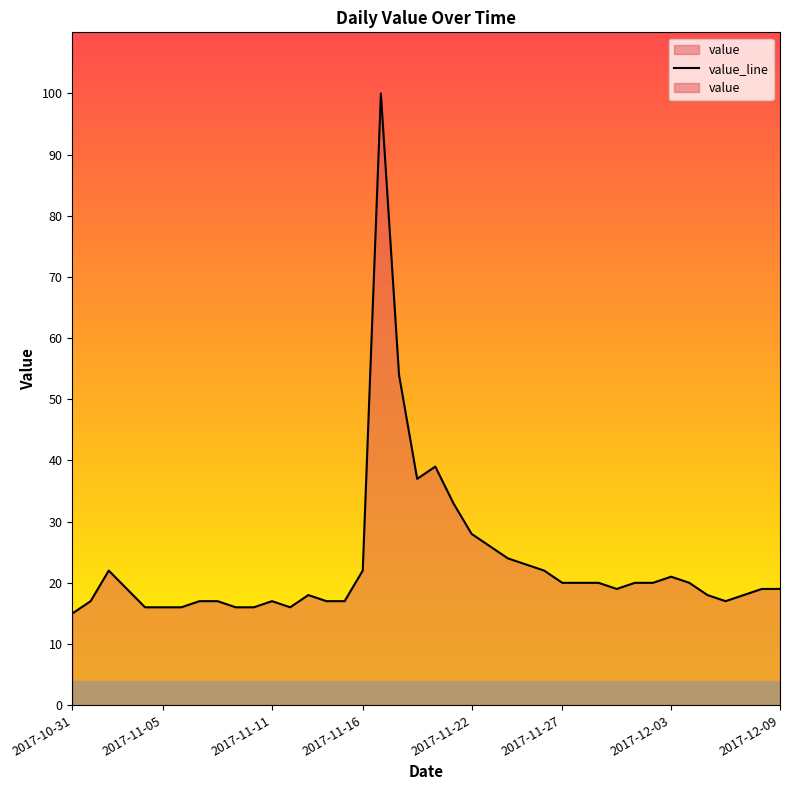

What is the value of the 22nd point from the left?

33